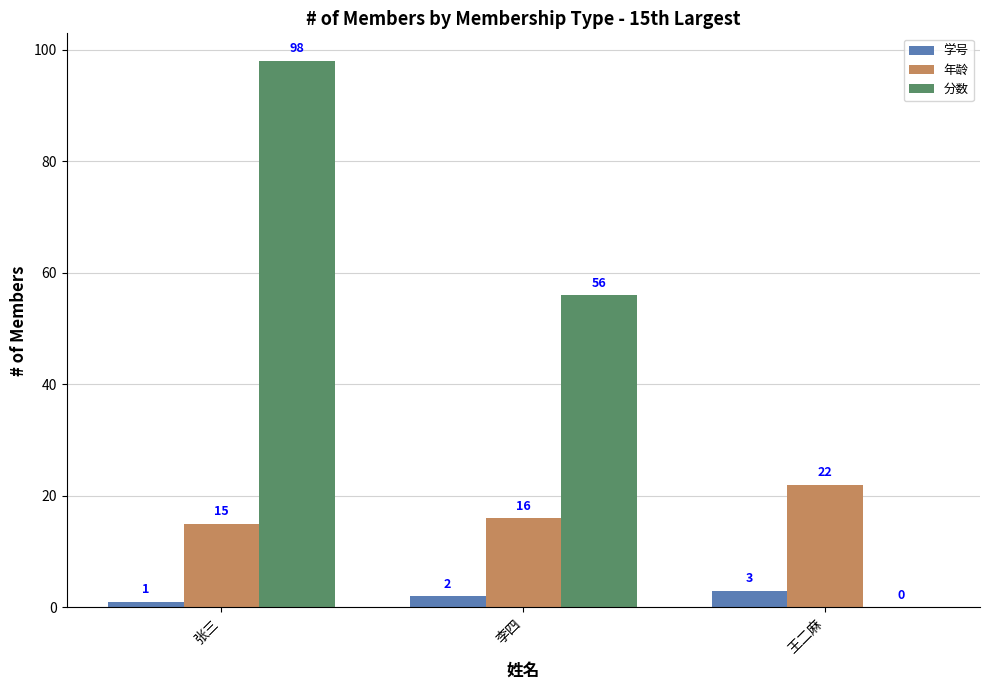

Are the bars grouped side by side (vs. stacked)?

Yes